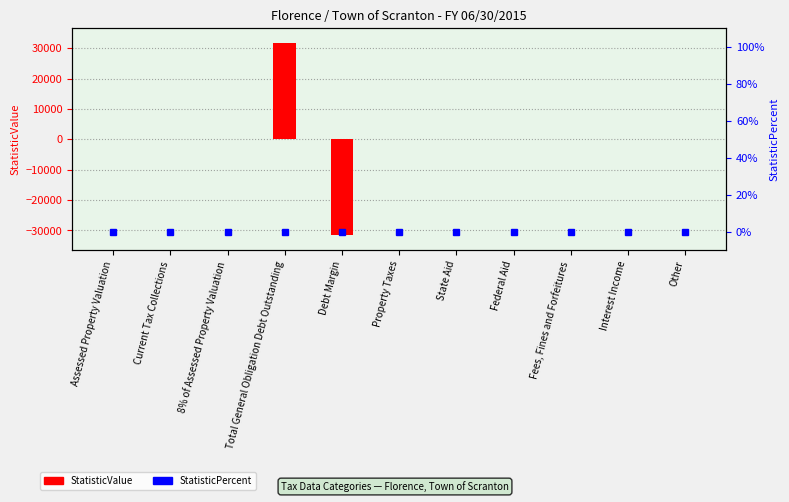

Reading left to right, transcribe all the data shown in this chart.

StatisticValue: 0	0	0	31552	-31552	0	0	0	0	0	0
StatisticPercent: 0	0	0	0	0	0	0	0	0	0	0